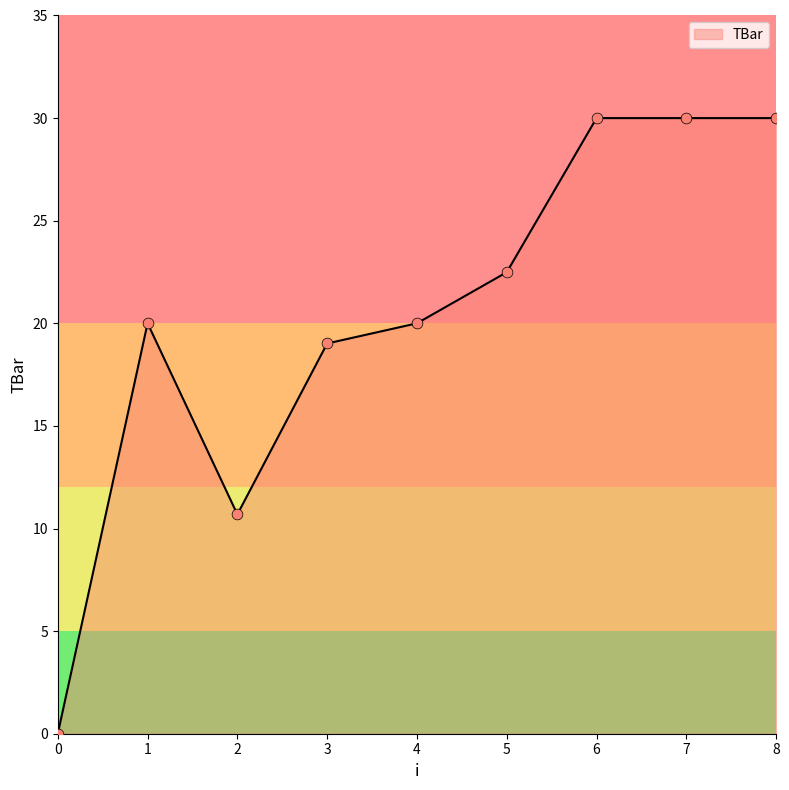

Which has a higher value, 1 or 3?

1